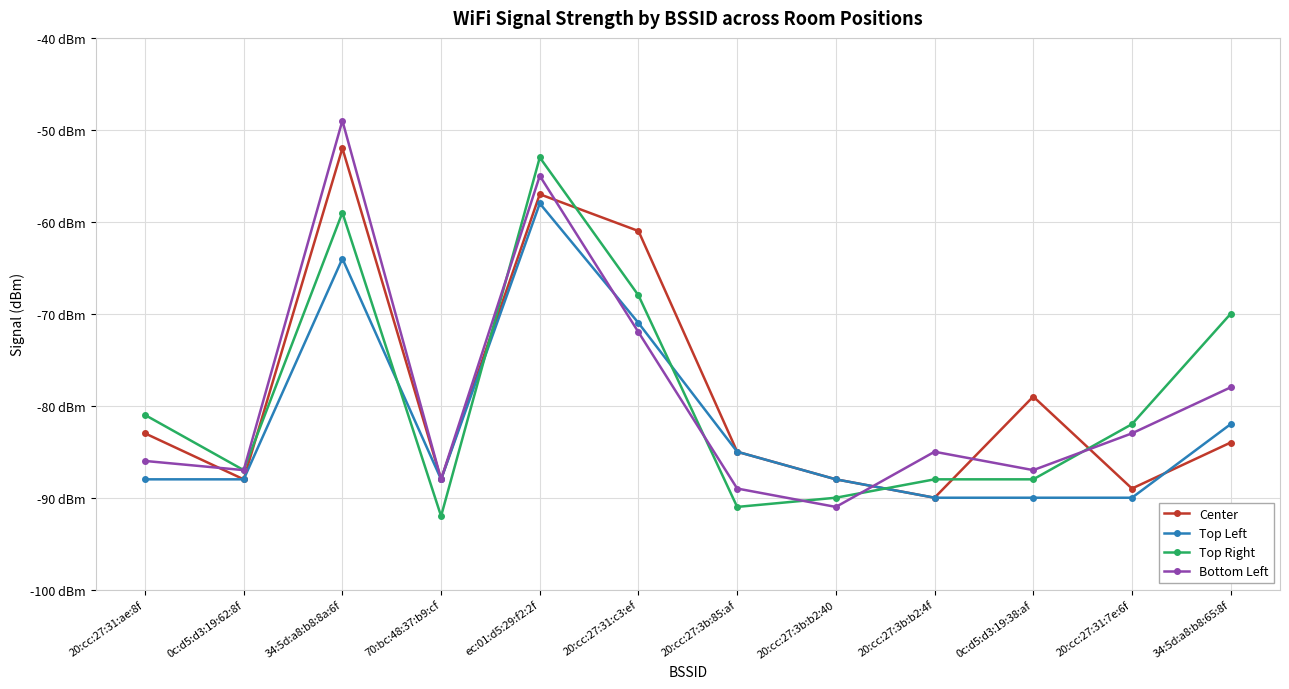

What position from the left is ec:01:d5:29:f2:2f?

5